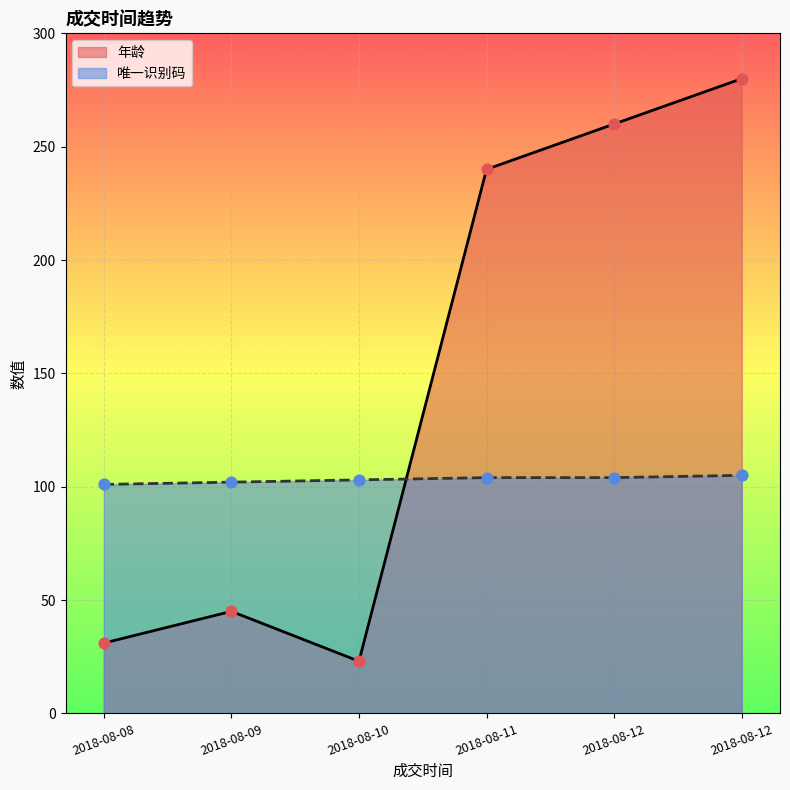

At which category is the sum across all series the highest?

2018-08-12